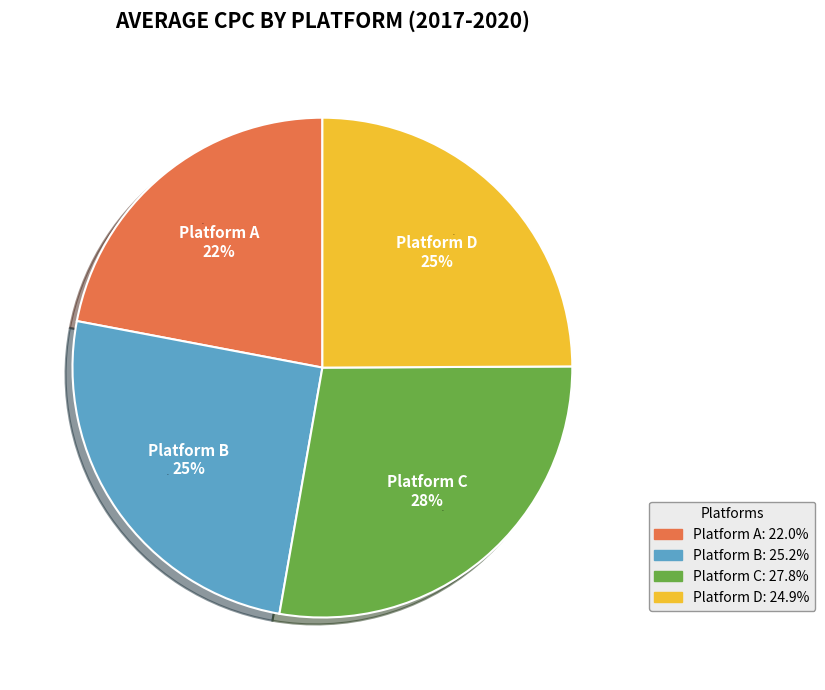

Is there a majority slice in this chart?

No